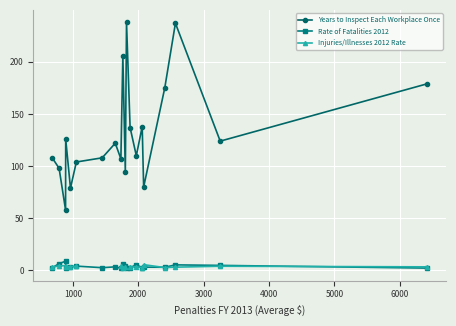

List the series in order of their overall mean, highest first.

Years to Inspect Each Workplace Once, Rate of Fatalities 2012, Injuries/Illnesses 2012 Rate